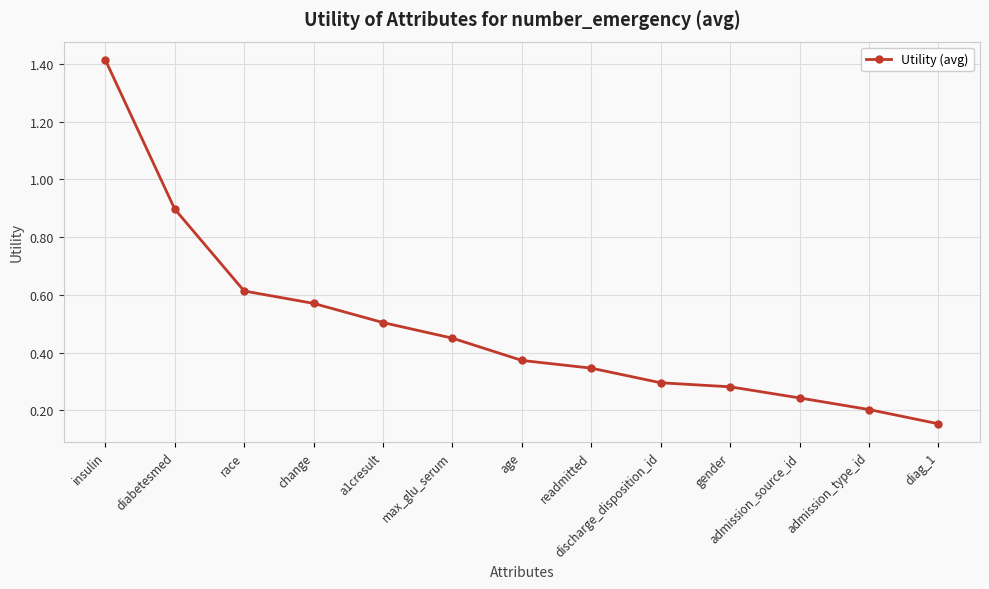

What is the average value?

0.5